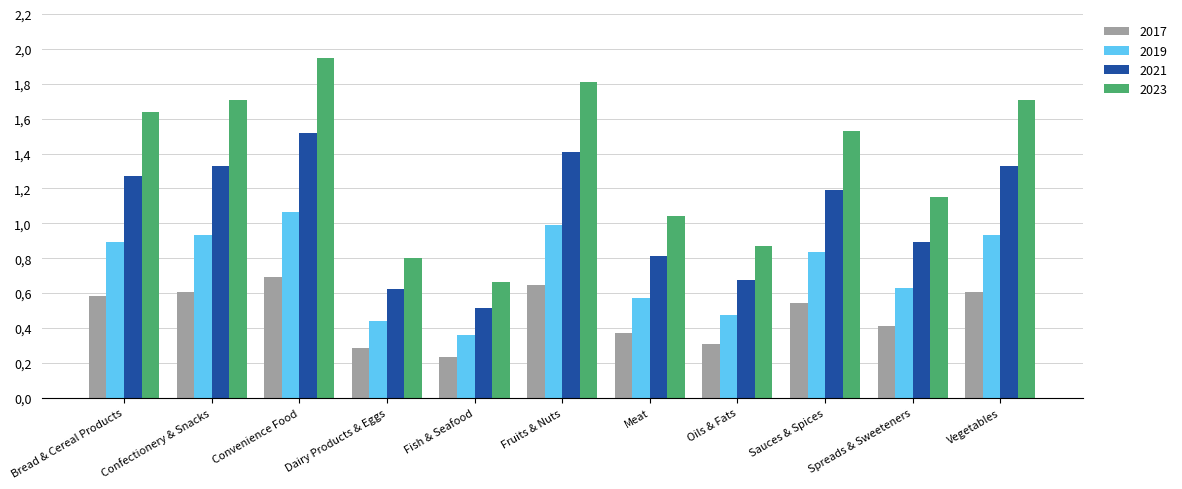

Are the bars horizontal?

No